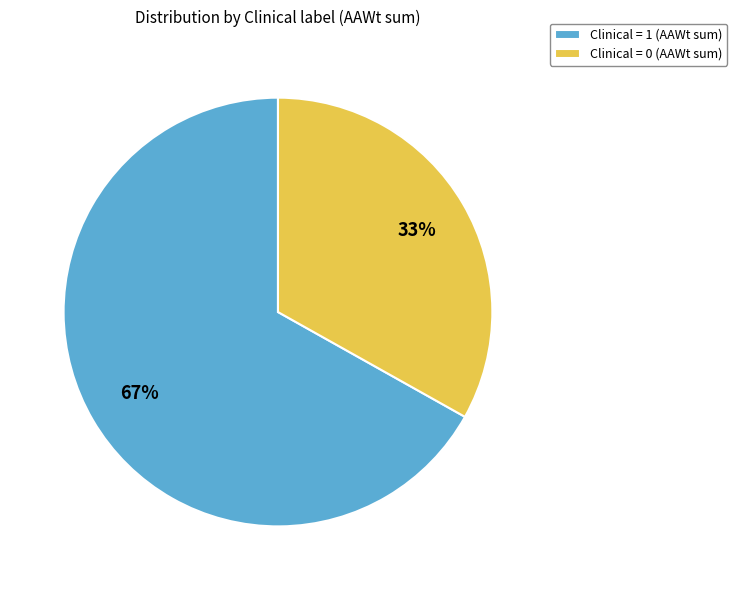

To the nearest percent, what is the difference between the largest and smallest slice percentages?

34%